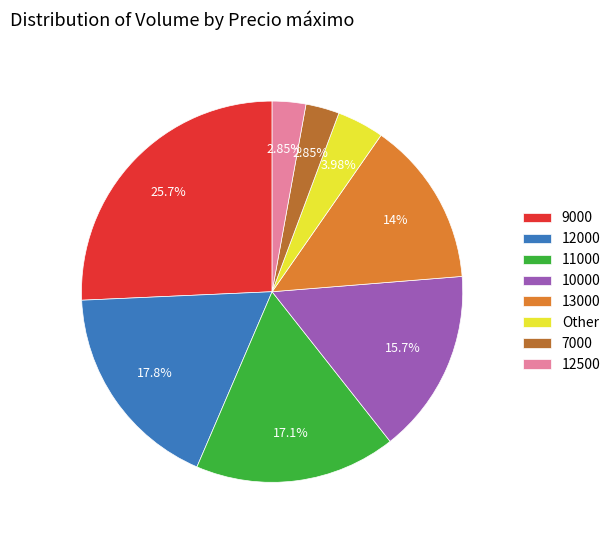

What is the ratio of the value at 10000 to the value at 11000?

0.9